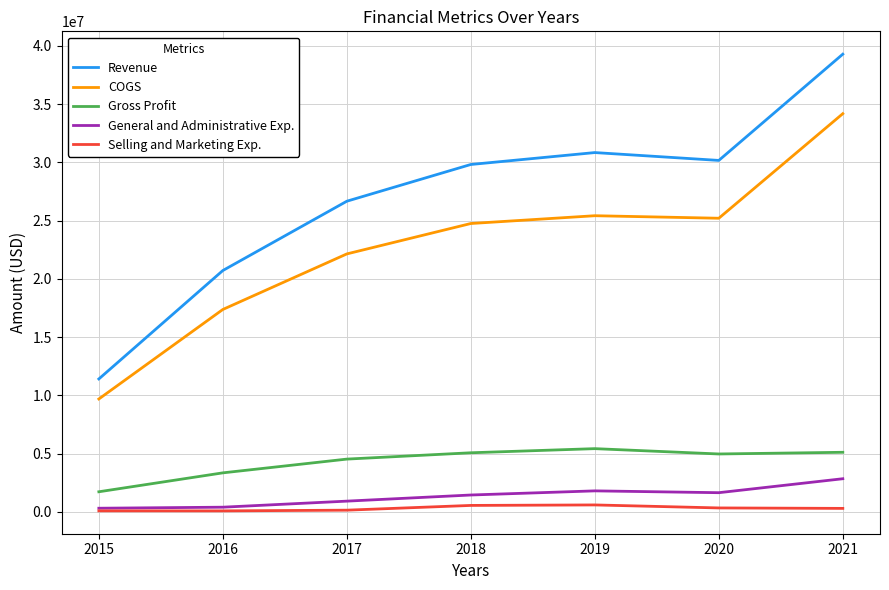

True or false: Selling and Marketing Exp. and COGS intersect in this chart.

False